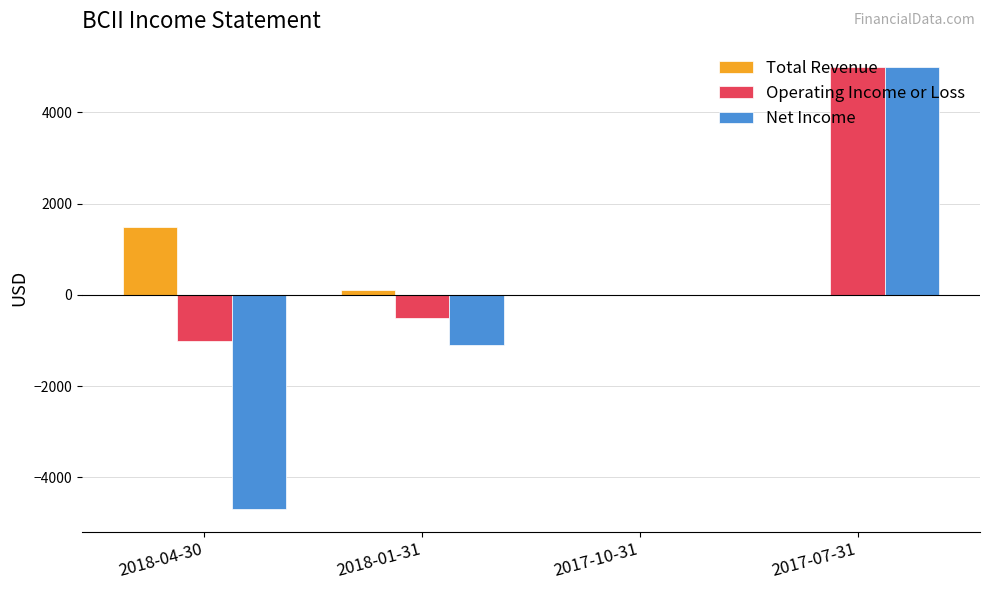

Between 2018-04-30 and 2017-10-31, which series saw the biggest shift?

Net Income